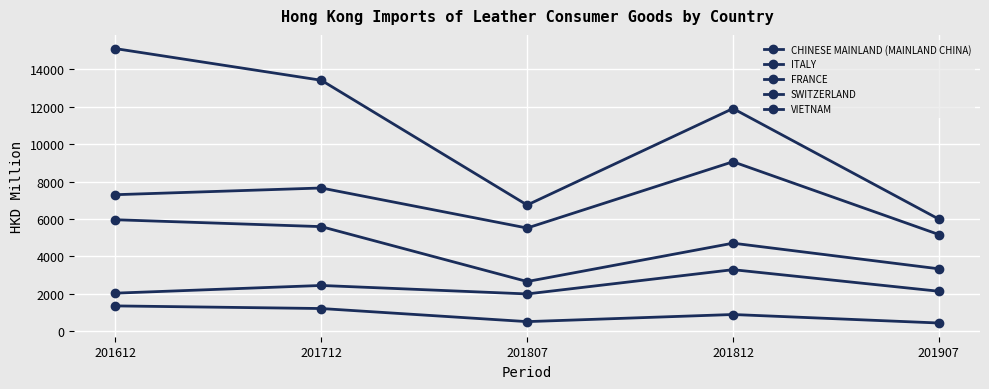

Is this an area chart (filled region under the line)?

No